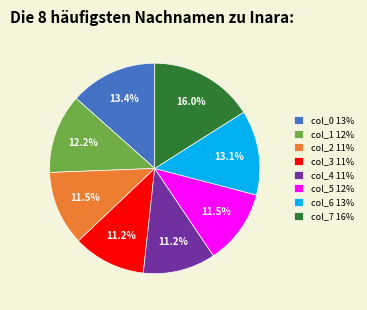

What portion of the pie excludes col_5 12%?

88.5%